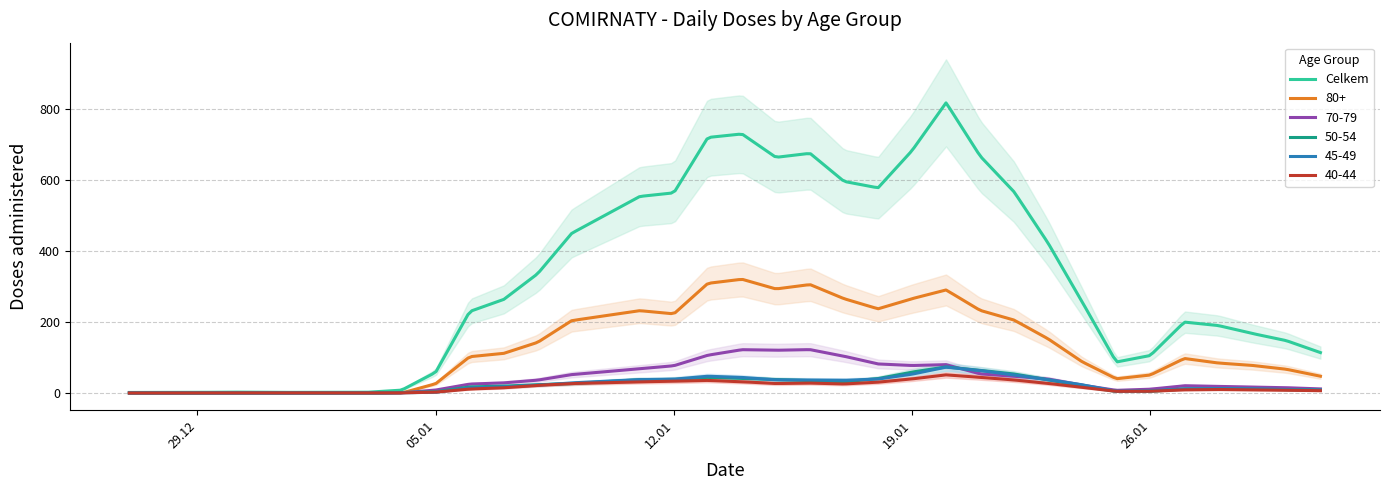

Which series has the largest total across all categories?

Celkem